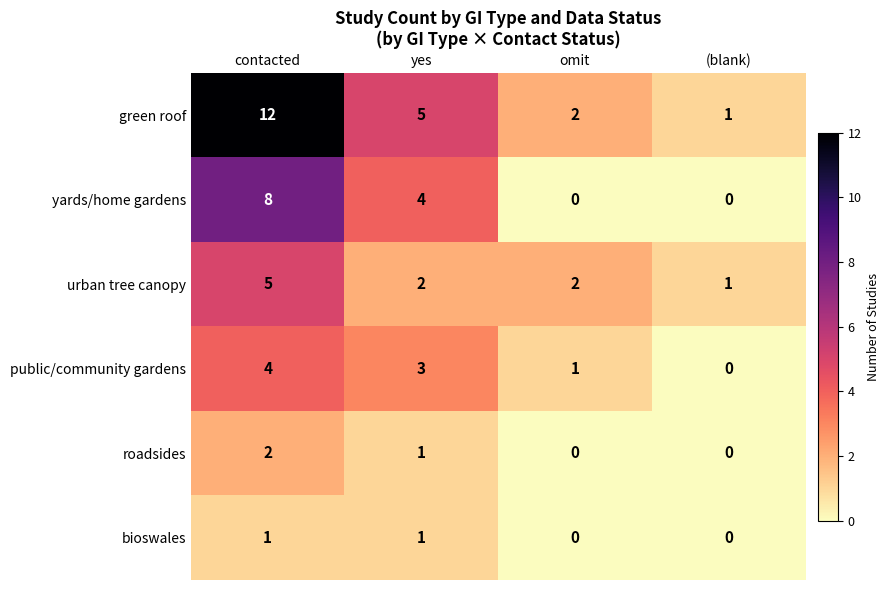

Reading left to right, what are all the values shown in this chart?

green roof: contacted=12	yes=5	omit=2	(blank)=1
yards/home gardens: contacted=8	yes=4	omit=0	(blank)=0
urban tree canopy: contacted=5	yes=2	omit=2	(blank)=1
public/community gardens: contacted=4	yes=3	omit=1	(blank)=0
roadsides: contacted=2	yes=1	omit=0	(blank)=0
bioswales: contacted=1	yes=1	omit=0	(blank)=0